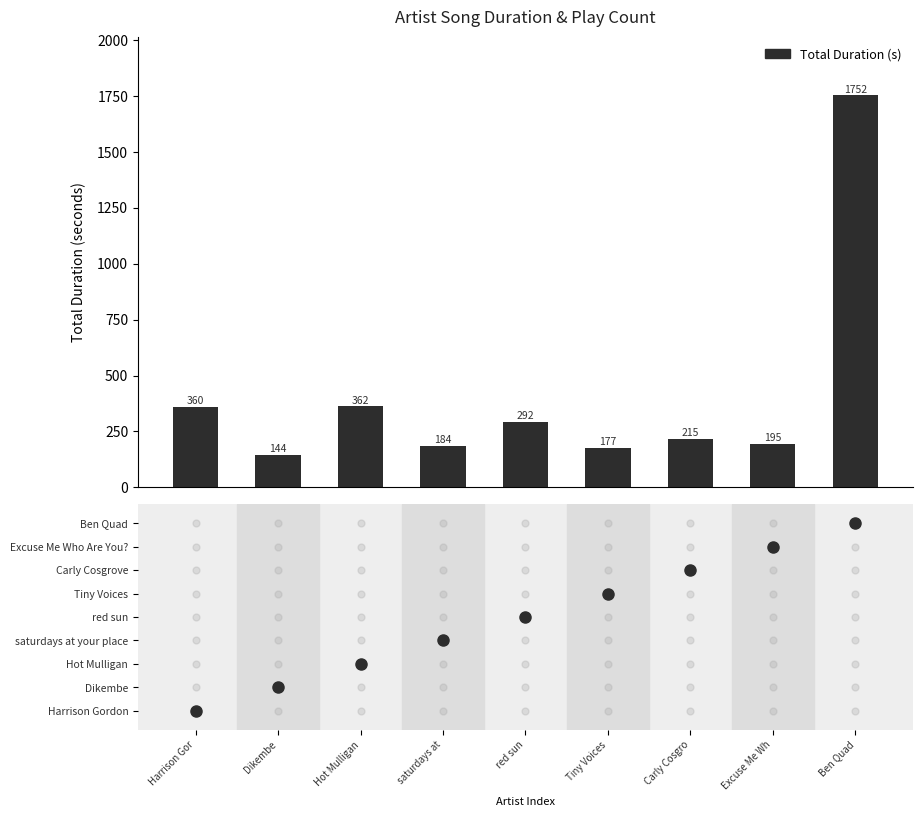

What is the difference between the second highest and second lowest values?

184.7